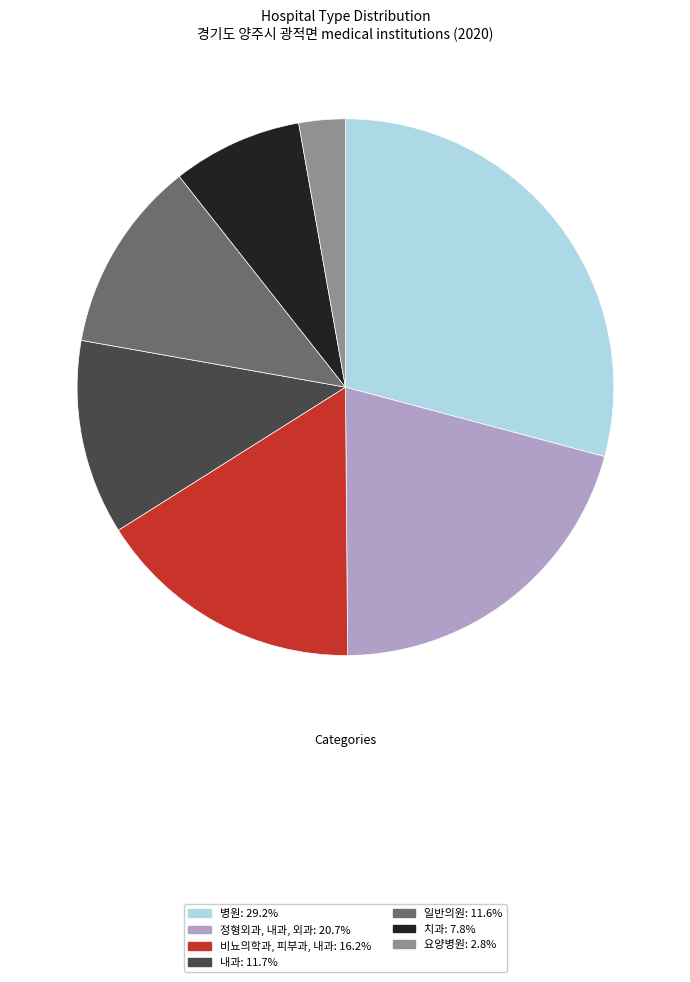

How many slices are in this pie chart?

7